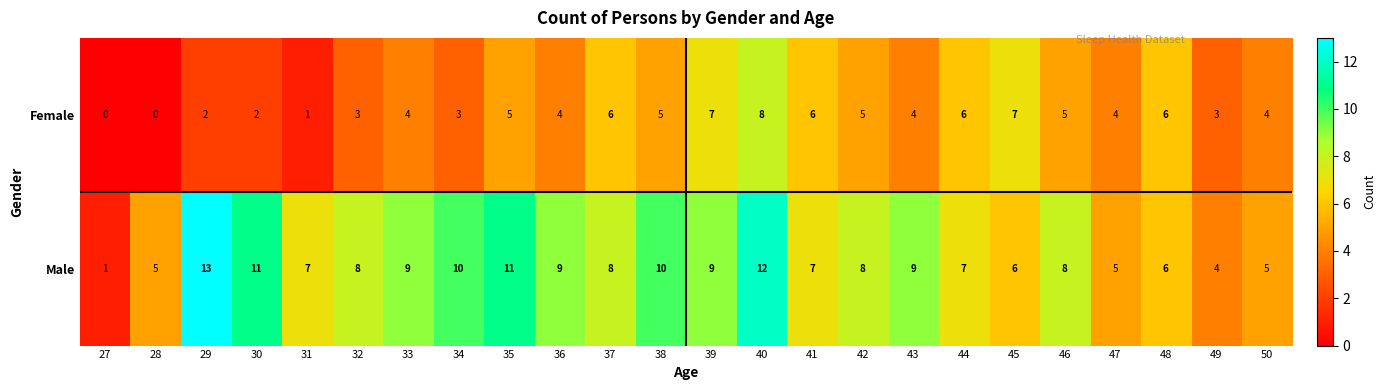

List the series in order of their peak value, lowest first.

row_0, row_1